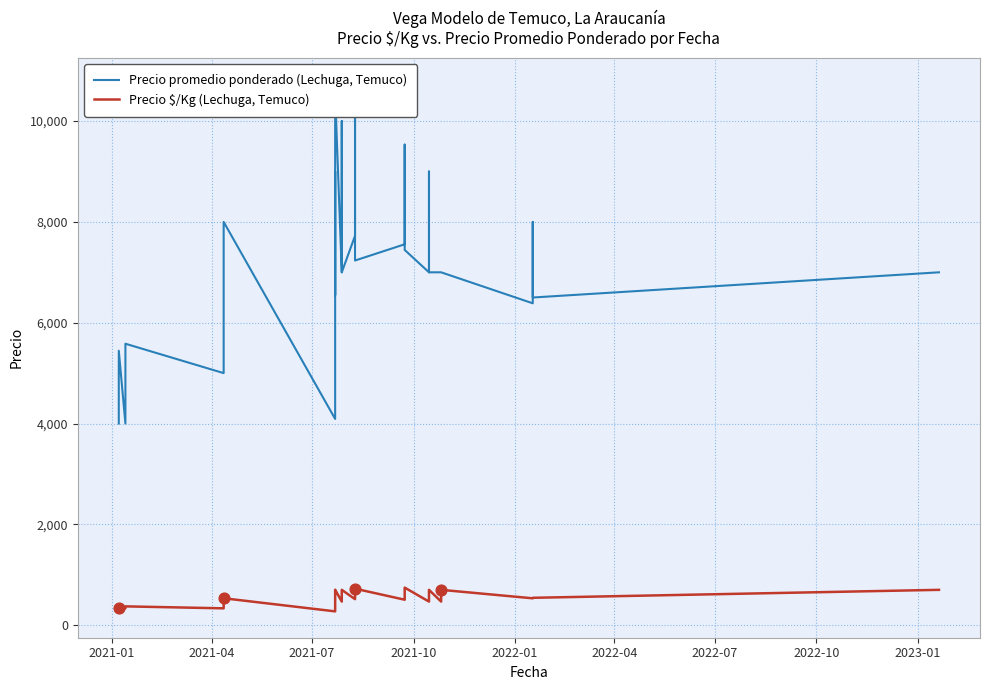

Which series has the largest total across all categories?

Precio promedio ponderado (Lechuga, Temuco)